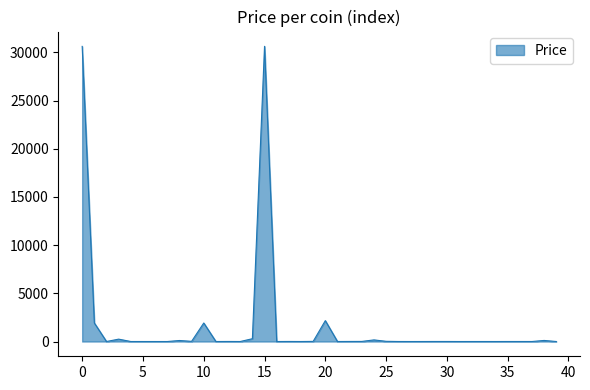

What is the difference between the maximum and minimum values?

30636.2